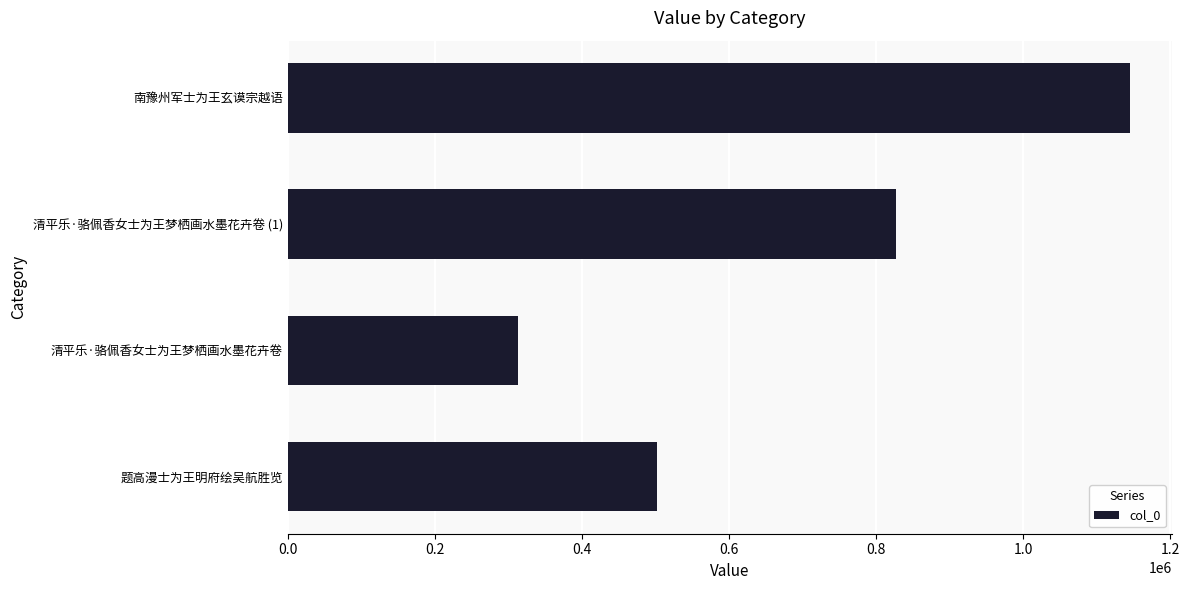

What is the minimum value shown in the chart?

313386